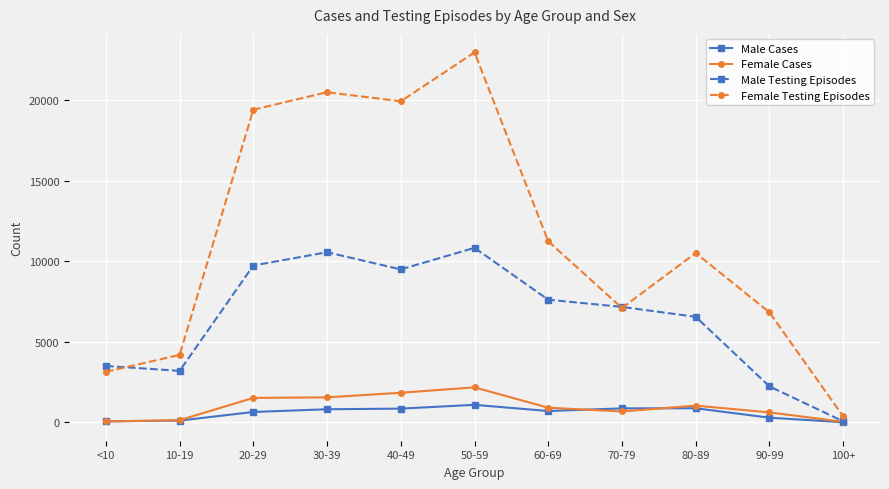

What is the difference between the maximum and minimum values in the Male Cases series?

1081